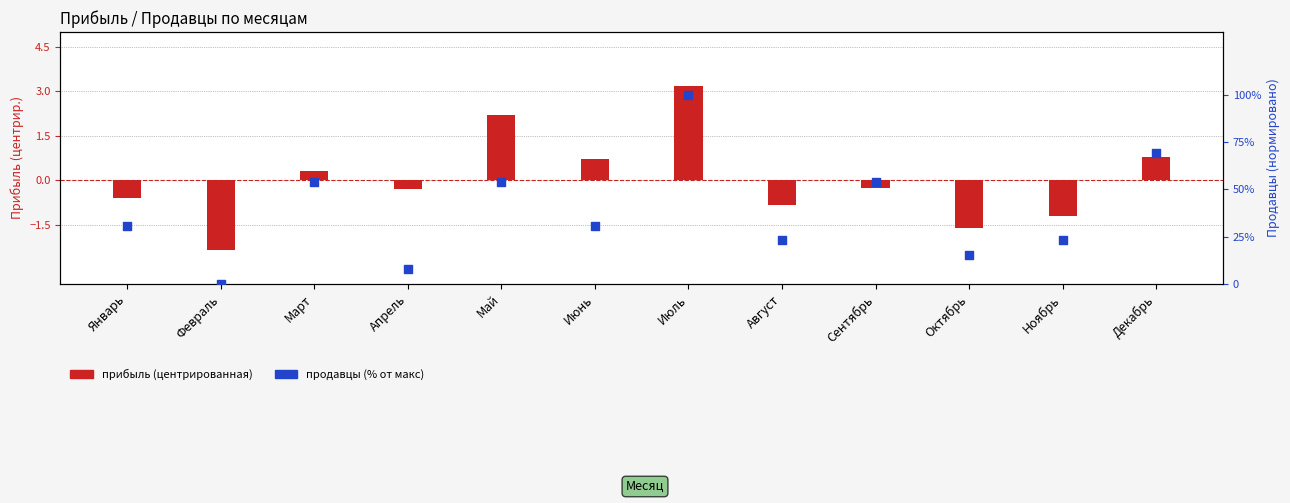

What is the total value across all series at Апрель?

7.4